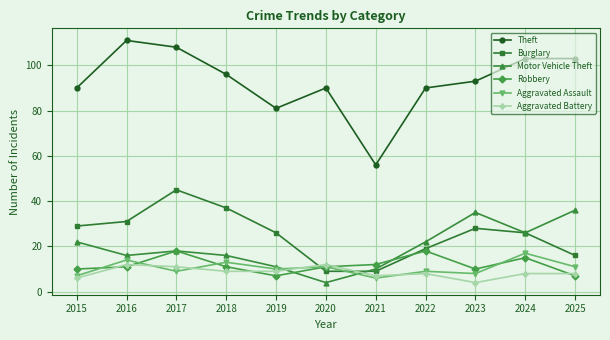

How many lines are shown in the chart?

6